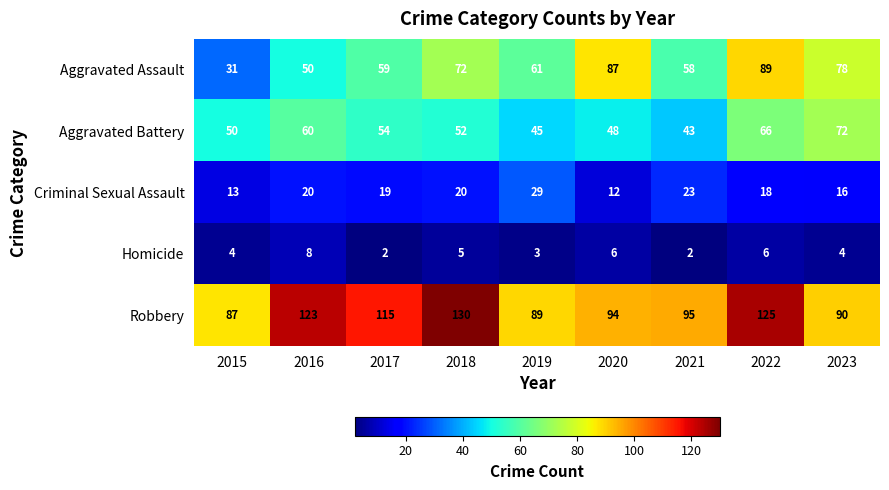

What is the difference between the Homicide values at 2016 and 2015?

4